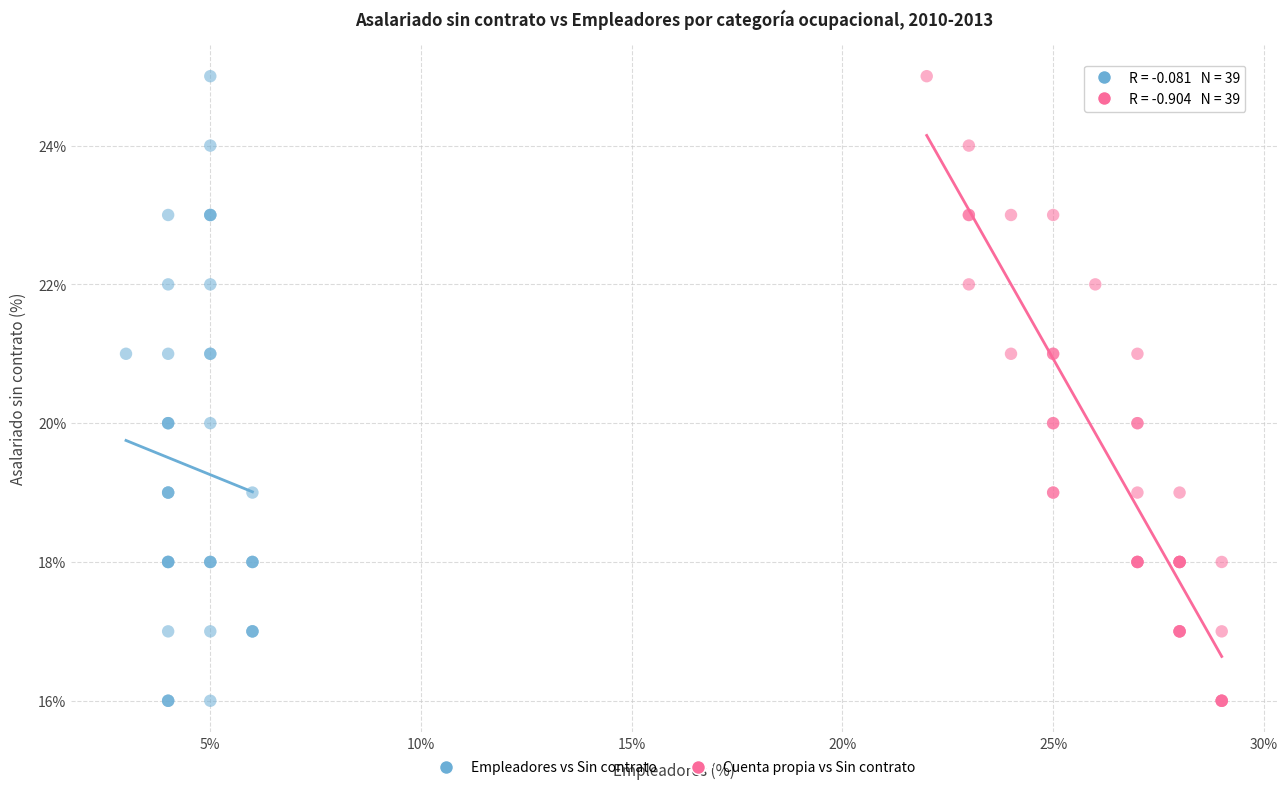

What are all the series names shown in the legend?

Empleadores vs Sin contrato, Cuenta propia vs Sin contrato